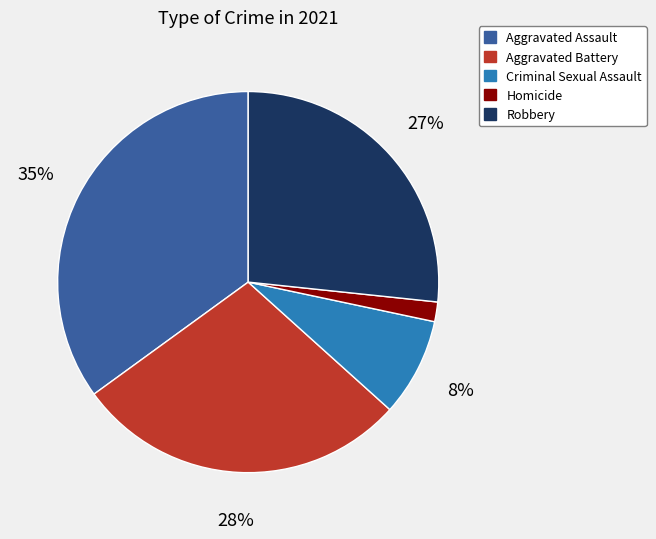

Is there a majority slice in this chart?

No